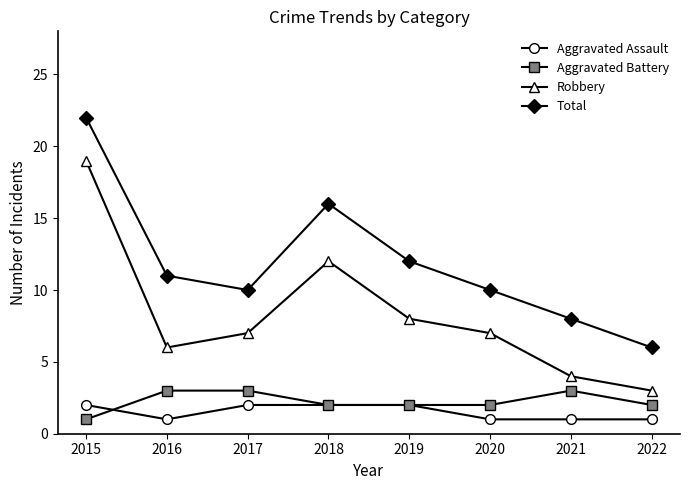

What is the difference between the highest and lowest values at 2018?

14